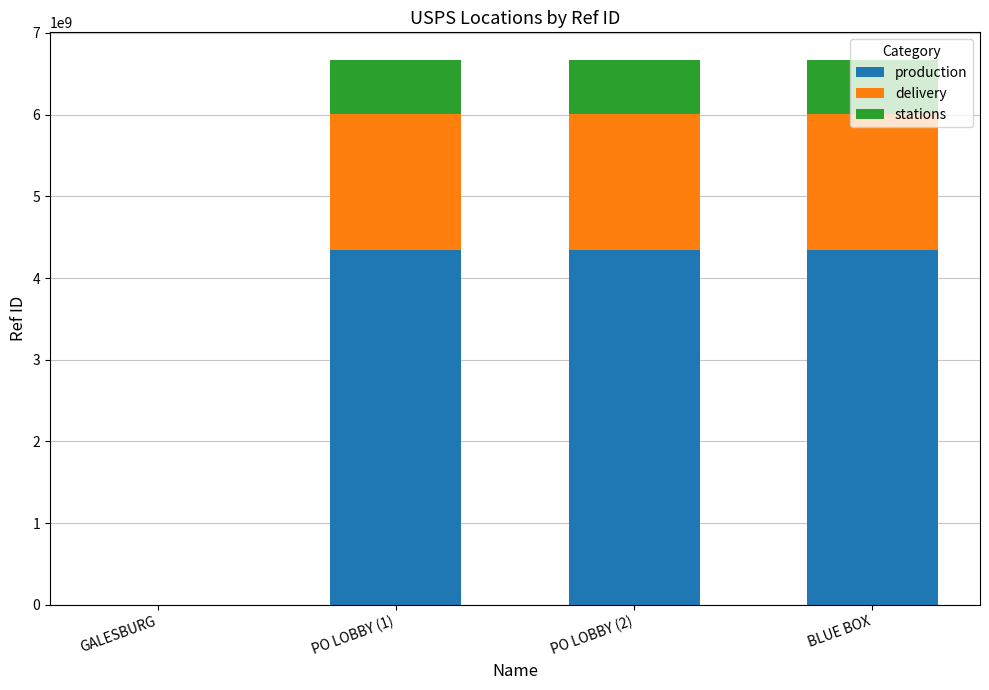

What is the sum of all production values?

13015186822.3